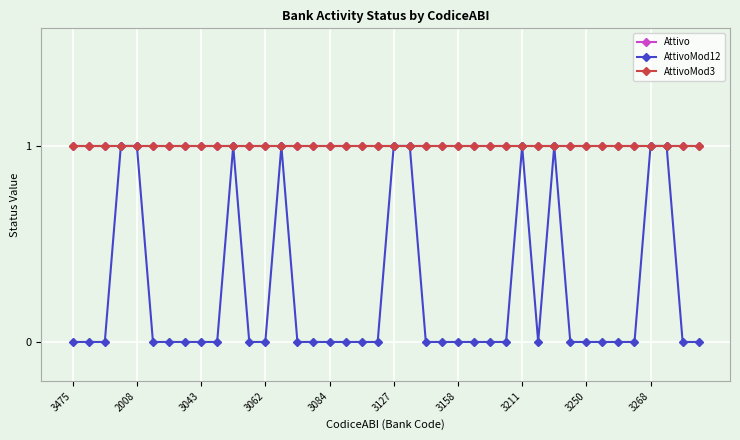

True or false: AttivoMod3 has more than 1 interior local peaks.

False